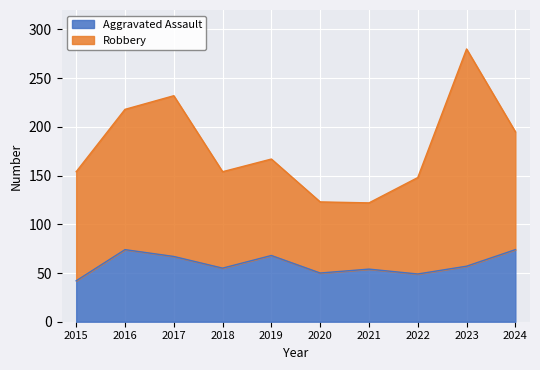

What is the difference between the maximum and minimum values?

32